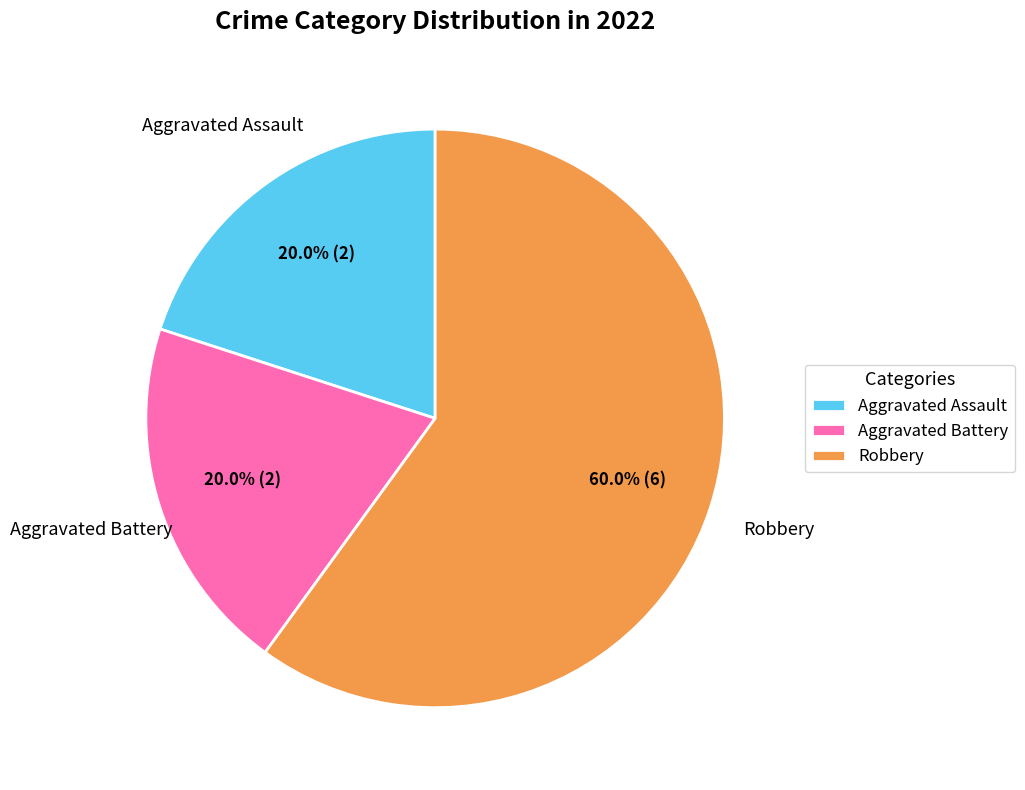

Which slice is the largest?

Robbery